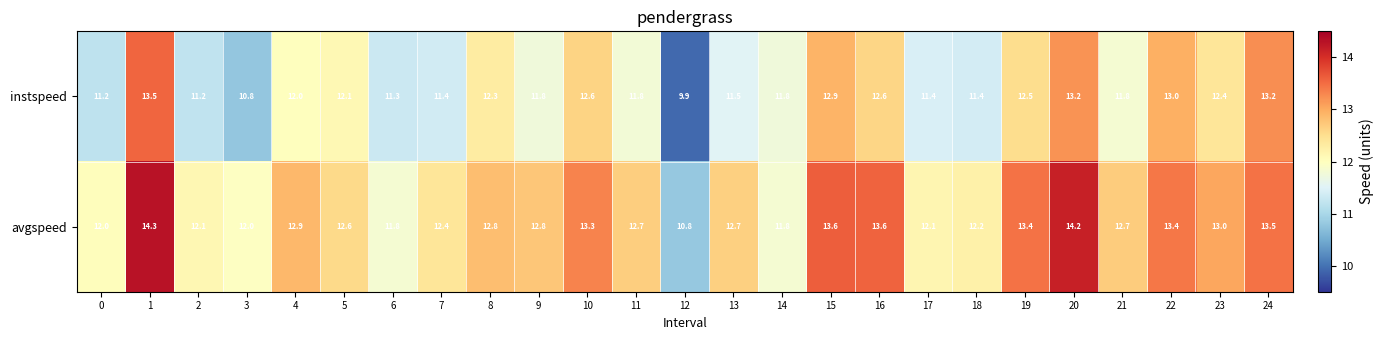

What is the difference between the maximum and second lowest values in the avgspeed series?

2.5